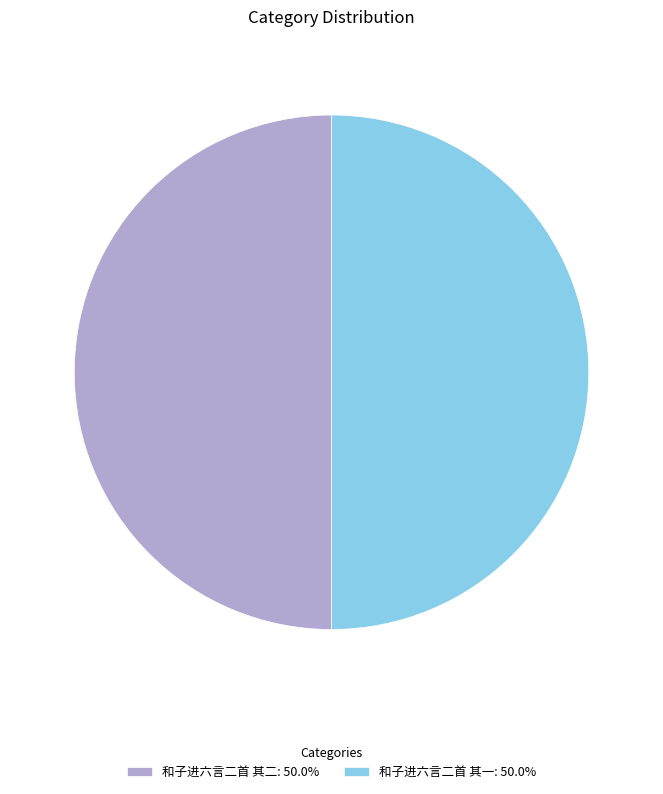

What is the ratio of the value at 和子进六言二首 其一: 50.0% to the value at 和子进六言二首 其二: 50.0%?

1.0